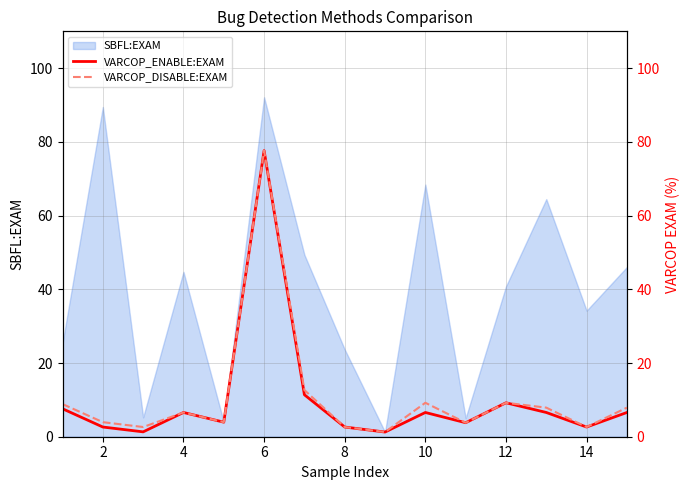

At which label does SBFL:EXAM reach its peak?

6